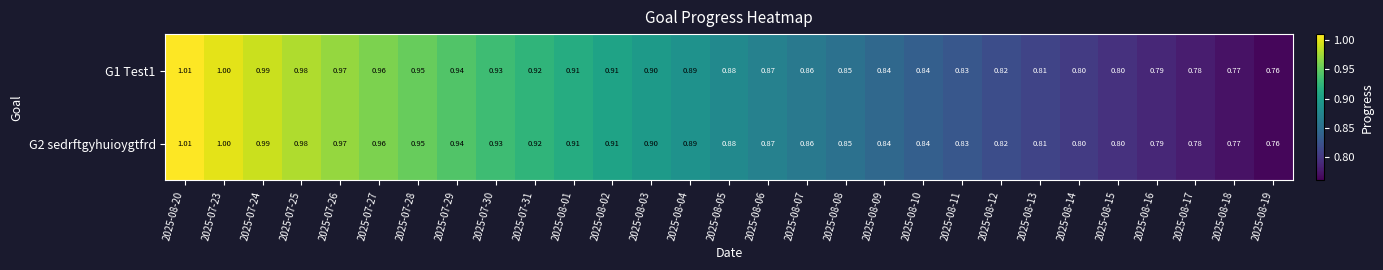

Reading left to right, extract all data points from this chart.

G1 Test1: 2025-08-20=1.0	2025-07-23=1.0	2025-07-24=1.0	2025-07-25=1.0	2025-07-26=1.0	2025-07-27=1.0	2025-07-28=0.9	2025-07-29=0.9	2025-07-30=0.9	2025-07-31=0.9	2025-08-01=0.9	2025-08-02=0.9	2025-08-03=0.9	2025-08-04=0.9	2025-08-05=0.9	2025-08-06=0.9	2025-08-07=0.9	2025-08-08=0.8	2025-08-09=0.8	2025-08-10=0.8	2025-08-11=0.8	2025-08-12=0.8	2025-08-13=0.8	2025-08-14=0.8	2025-08-15=0.8	2025-08-16=0.8	2025-08-17=0.8	2025-08-18=0.8	2025-08-19=0.8
G2 sedrftgyhuioygtfrd: 2025-08-20=1.0	2025-07-23=1.0	2025-07-24=1.0	2025-07-25=1.0	2025-07-26=1.0	2025-07-27=1.0	2025-07-28=0.9	2025-07-29=0.9	2025-07-30=0.9	2025-07-31=0.9	2025-08-01=0.9	2025-08-02=0.9	2025-08-03=0.9	2025-08-04=0.9	2025-08-05=0.9	2025-08-06=0.9	2025-08-07=0.9	2025-08-08=0.8	2025-08-09=0.8	2025-08-10=0.8	2025-08-11=0.8	2025-08-12=0.8	2025-08-13=0.8	2025-08-14=0.8	2025-08-15=0.8	2025-08-16=0.8	2025-08-17=0.8	2025-08-18=0.8	2025-08-19=0.8